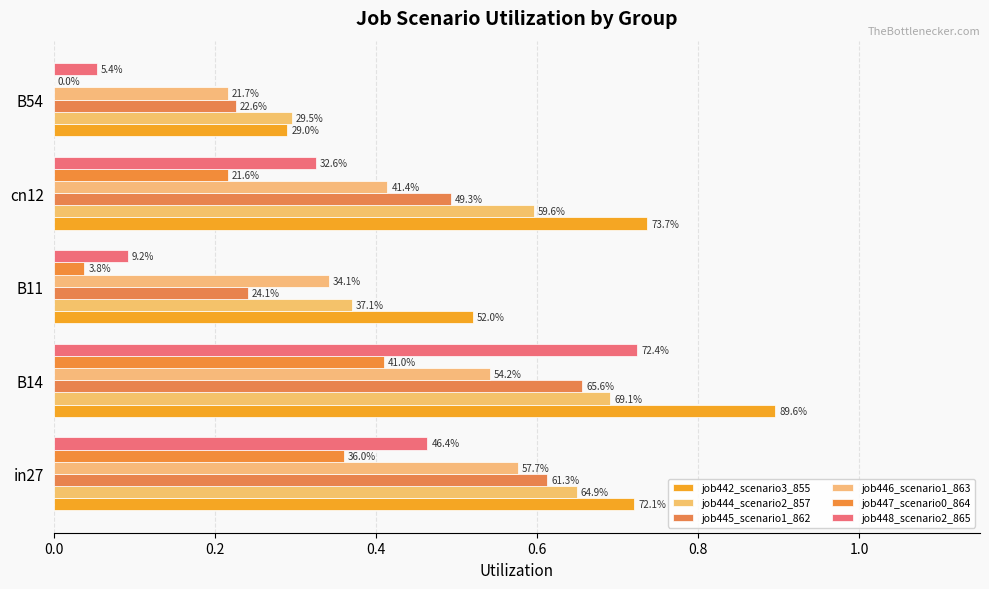

What are all the series names shown in the legend?

job442_scenario3_855, job444_scenario2_857, job445_scenario1_862, job446_scenario1_863, job447_scenario0_864, job448_scenario2_865